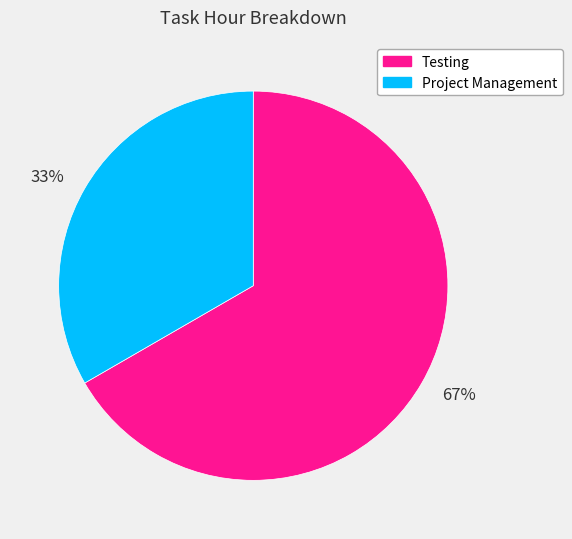

Which category accounts for the majority?

67%